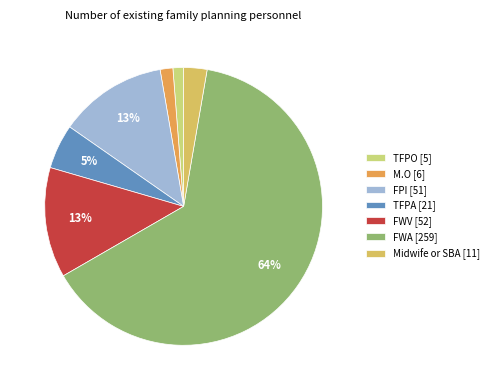

To the nearest percent, what is the difference between the largest and smallest slice percentages?

63%